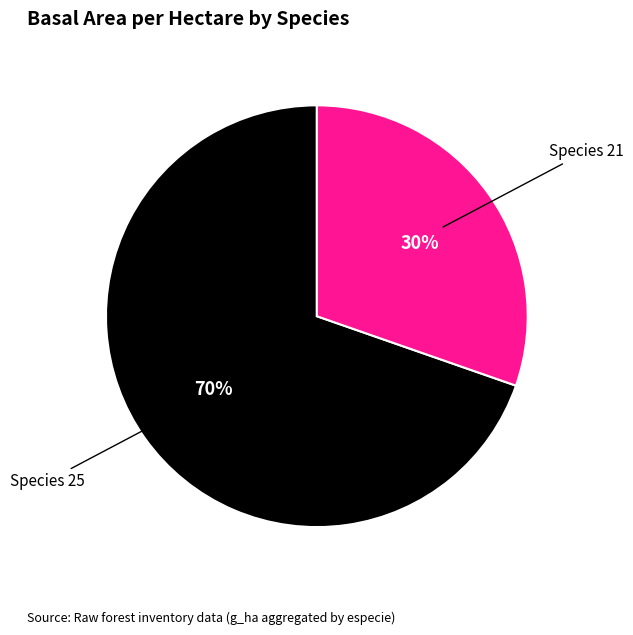

True or false: Species 21 accounts for 30% of the total.

True